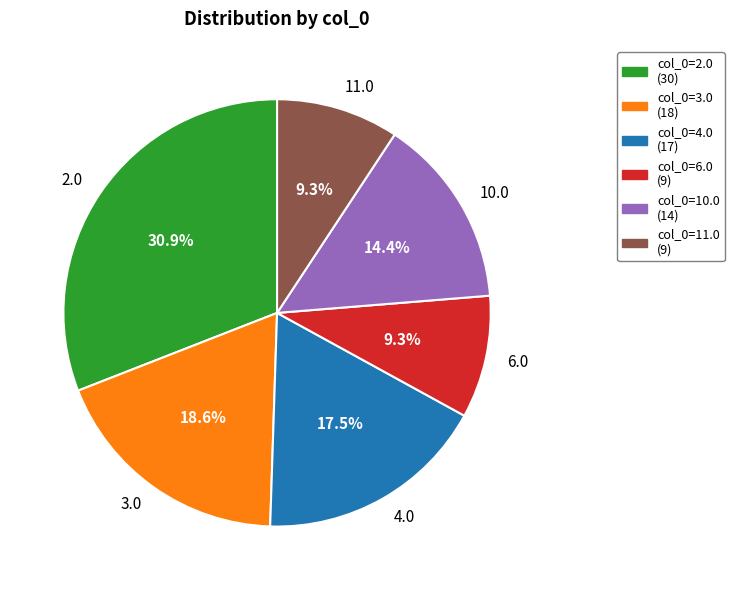

What is the largest slice in the pie chart?

2.0